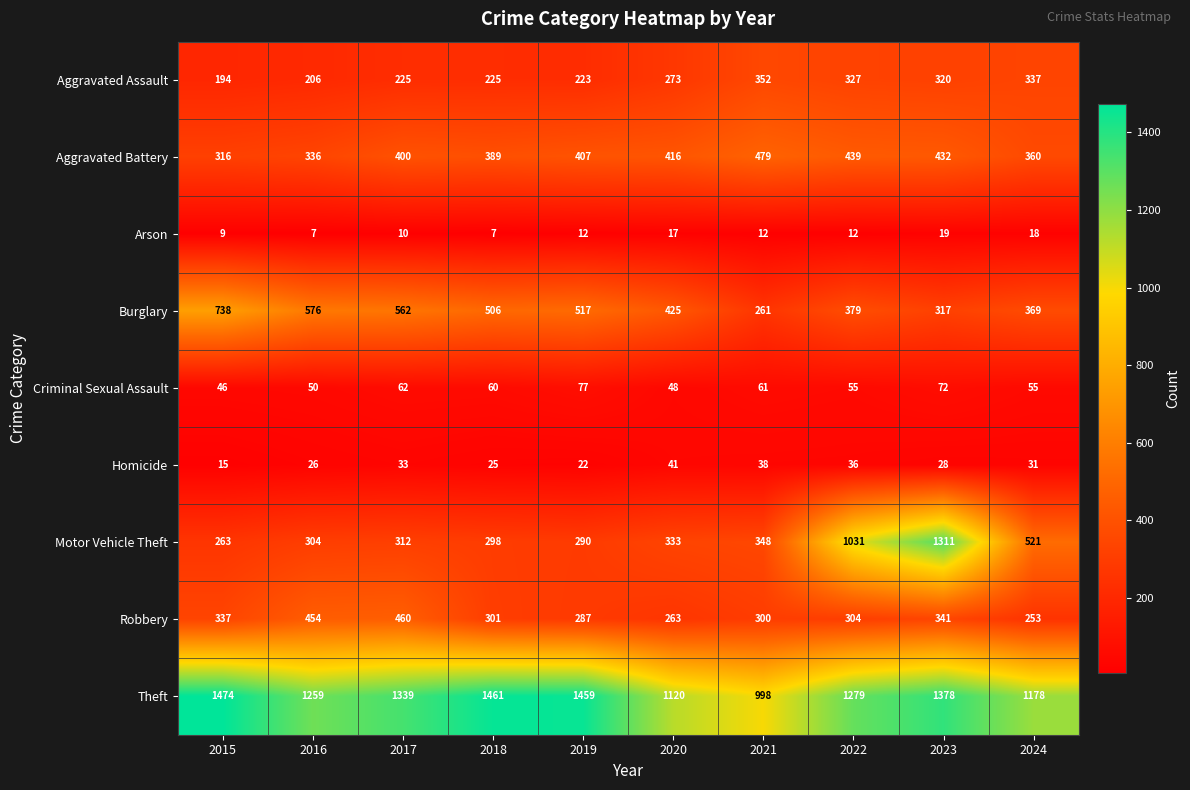

At which label is Homicide closest to 28?

2023